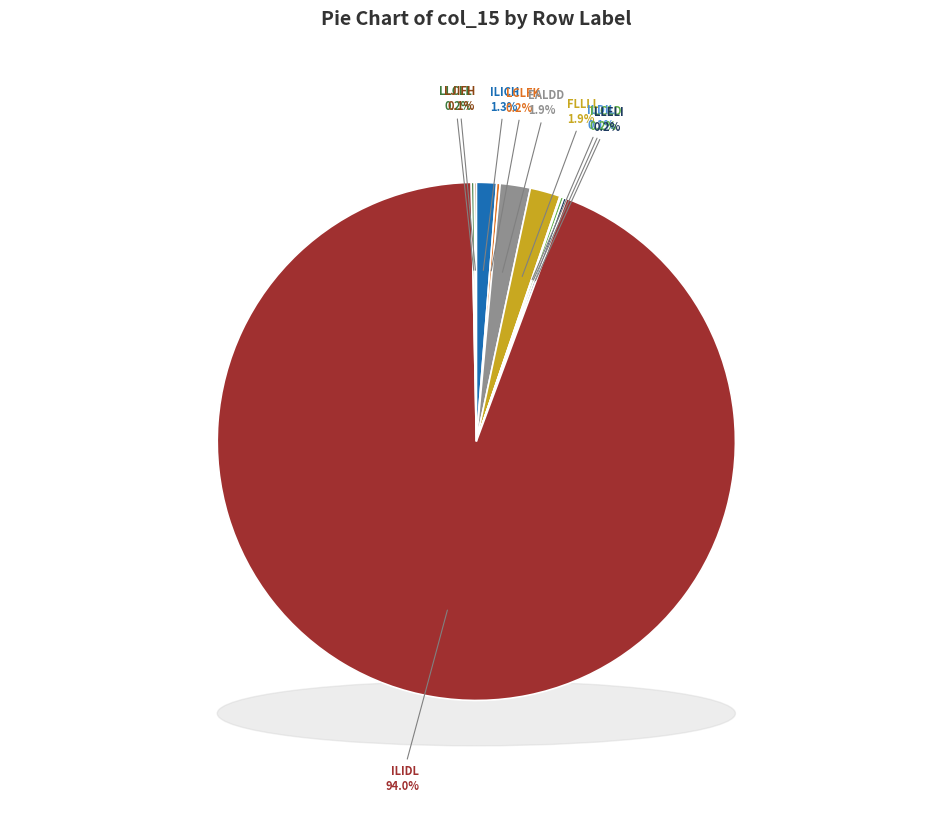

To the nearest percent, what is the difference between the largest and smallest slice percentages?

94%